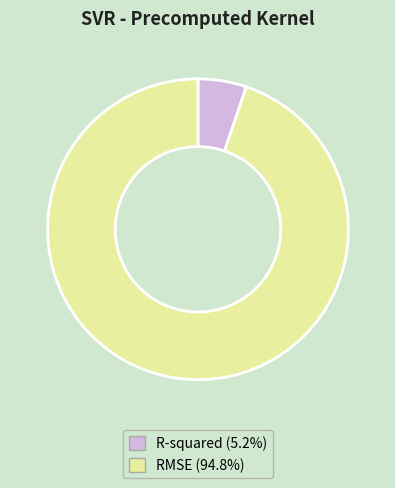

Which slice represents more than half of the pie?

RMSE